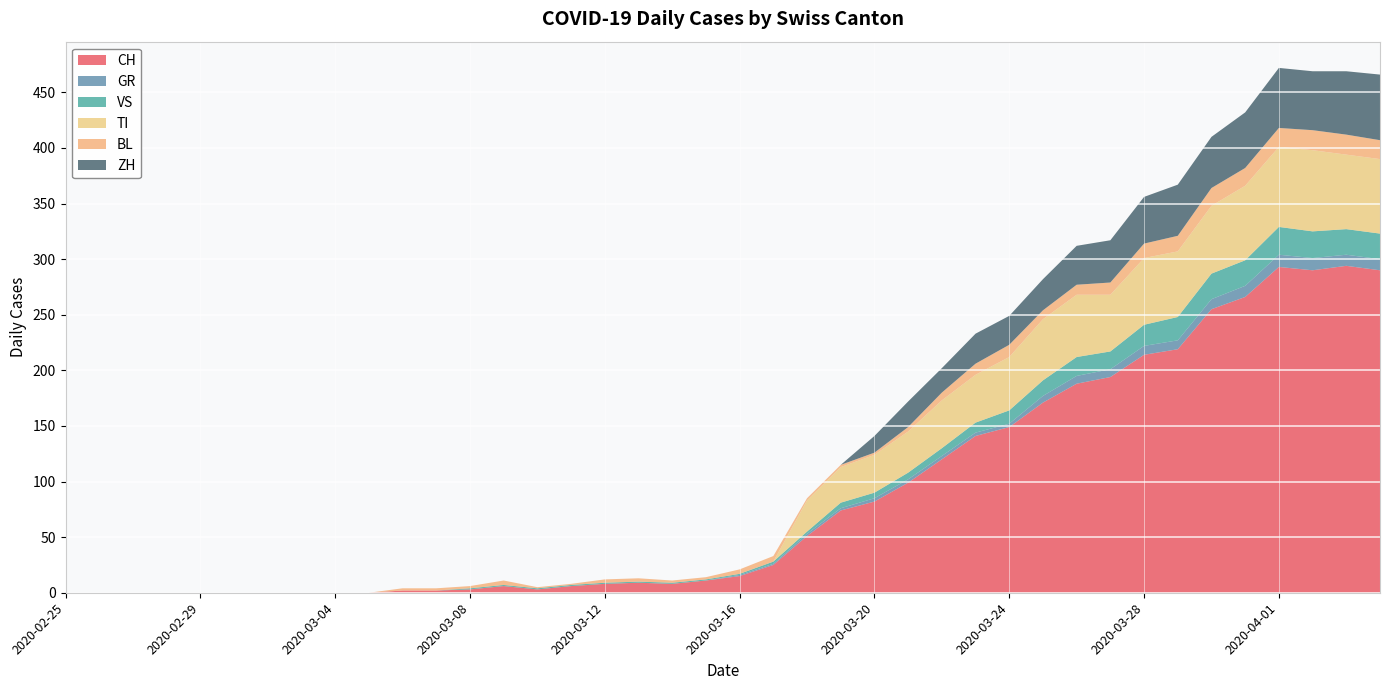

Reading left to right, transcribe all the data shown in this chart.

CH: 2020-02-25=0	2020-02-26=0	2020-02-27=0	2020-02-28=0	2020-02-29=0	2020-03-01=0	2020-03-02=0	2020-03-03=0	2020-03-04=0	2020-03-05=0	2020-03-06=2	2020-03-07=2	2020-03-08=3	2020-03-09=6	2020-03-10=3	2020-03-11=6	2020-03-12=8	2020-03-13=9	2020-03-14=8	2020-03-15=11	2020-03-16=15	2020-03-17=25	2020-03-18=51	2020-03-19=74	2020-03-20=82	2020-03-21=99	2020-03-22=120	2020-03-23=141	2020-03-24=149	2020-03-25=171	2020-03-26=188	2020-03-27=194	2020-03-28=214	2020-03-29=219	2020-03-30=255	2020-03-31=266	2020-04-01=293	2020-04-02=290	2020-04-03=294	2020-04-04=290
GR: 2020-02-25=0	2020-02-26=0	2020-02-27=0	2020-02-28=0	2020-02-29=0	2020-03-01=0	2020-03-02=0	2020-03-03=0	2020-03-04=0	2020-03-05=0	2020-03-06=0	2020-03-07=0	2020-03-08=0	2020-03-09=0	2020-03-10=0	2020-03-11=0	2020-03-12=0	2020-03-13=0	2020-03-14=0	2020-03-15=0	2020-03-16=1	2020-03-17=1	2020-03-18=2	2020-03-19=2	2020-03-20=3	2020-03-21=3	2020-03-22=3	2020-03-23=3	2020-03-24=3	2020-03-25=6	2020-03-26=7	2020-03-27=7	2020-03-28=8	2020-03-29=8	2020-03-30=9	2020-03-31=10	2020-04-01=11	2020-04-02=11	2020-04-03=10	2020-04-04=10
VS: 2020-02-25=0	2020-02-26=0	2020-02-27=0	2020-02-28=0	2020-02-29=0	2020-03-01=0	2020-03-02=0	2020-03-03=0	2020-03-04=0	2020-03-05=0	2020-03-06=0	2020-03-07=0	2020-03-08=1	2020-03-09=1	2020-03-10=1	2020-03-11=1	2020-03-12=1	2020-03-13=1	2020-03-14=1	2020-03-15=1	2020-03-16=1	2020-03-17=2	2020-03-18=2	2020-03-19=5	2020-03-20=5	2020-03-21=6	2020-03-22=7	2020-03-23=9	2020-03-24=12	2020-03-25=14	2020-03-26=17	2020-03-27=16	2020-03-28=19	2020-03-29=21	2020-03-30=23	2020-03-31=23	2020-04-01=25	2020-04-02=24	2020-04-03=23	2020-04-04=23
TI: 2020-02-25=0	2020-02-26=0	2020-02-27=0	2020-02-28=0	2020-02-29=0	2020-03-01=0	2020-03-02=0	2020-03-03=0	2020-03-04=0	2020-03-05=0	2020-03-06=0	2020-03-07=0	2020-03-08=0	2020-03-09=0	2020-03-10=0	2020-03-11=0	2020-03-12=0	2020-03-13=0	2020-03-14=0	2020-03-15=0	2020-03-16=0	2020-03-17=0	2020-03-18=28	2020-03-19=32	2020-03-20=34	2020-03-21=37	2020-03-22=43	2020-03-23=43	2020-03-24=48	2020-03-25=55	2020-03-26=56	2020-03-27=51	2020-03-28=60	2020-03-29=59	2020-03-30=61	2020-03-31=67	2020-04-01=72	2020-04-02=73	2020-04-03=67	2020-04-04=67
BL: 2020-02-25=0	2020-02-26=0	2020-02-27=0	2020-02-28=0	2020-02-29=0	2020-03-01=0	2020-03-02=0	2020-03-03=0	2020-03-04=0	2020-03-05=0	2020-03-06=2	2020-03-07=2	2020-03-08=2	2020-03-09=4	2020-03-10=1	2020-03-11=1	2020-03-12=3	2020-03-13=3	2020-03-14=2	2020-03-15=2	2020-03-16=4	2020-03-17=5	2020-03-18=2	2020-03-19=2	2020-03-20=2	2020-03-21=4	2020-03-22=7	2020-03-23=10	2020-03-24=11	2020-03-25=8	2020-03-26=9	2020-03-27=11	2020-03-28=13	2020-03-29=14	2020-03-30=16	2020-03-31=16	2020-04-01=17	2020-04-02=18	2020-04-03=18	2020-04-04=17
ZH: 2020-02-25=0	2020-02-26=0	2020-02-27=0	2020-02-28=0	2020-02-29=0	2020-03-01=0	2020-03-02=0	2020-03-03=0	2020-03-04=0	2020-03-05=0	2020-03-06=0	2020-03-07=0	2020-03-08=0	2020-03-09=0	2020-03-10=0	2020-03-11=0	2020-03-12=0	2020-03-13=0	2020-03-14=0	2020-03-15=0	2020-03-16=0	2020-03-17=0	2020-03-18=0	2020-03-19=0	2020-03-20=15	2020-03-21=23	2020-03-22=22	2020-03-23=27	2020-03-24=26	2020-03-25=28	2020-03-26=35	2020-03-27=38	2020-03-28=42	2020-03-29=46	2020-03-30=46	2020-03-31=50	2020-04-01=54	2020-04-02=53	2020-04-03=57	2020-04-04=59